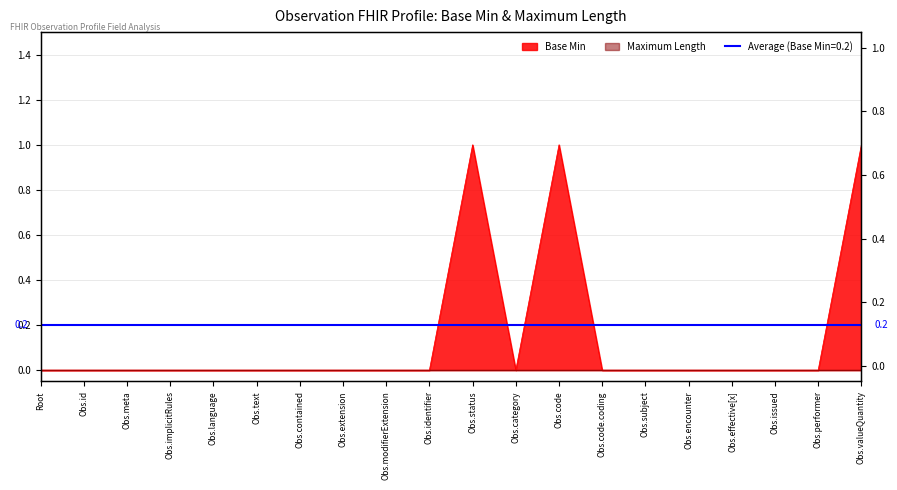

Which category has the highest value across all series?

Obs.status